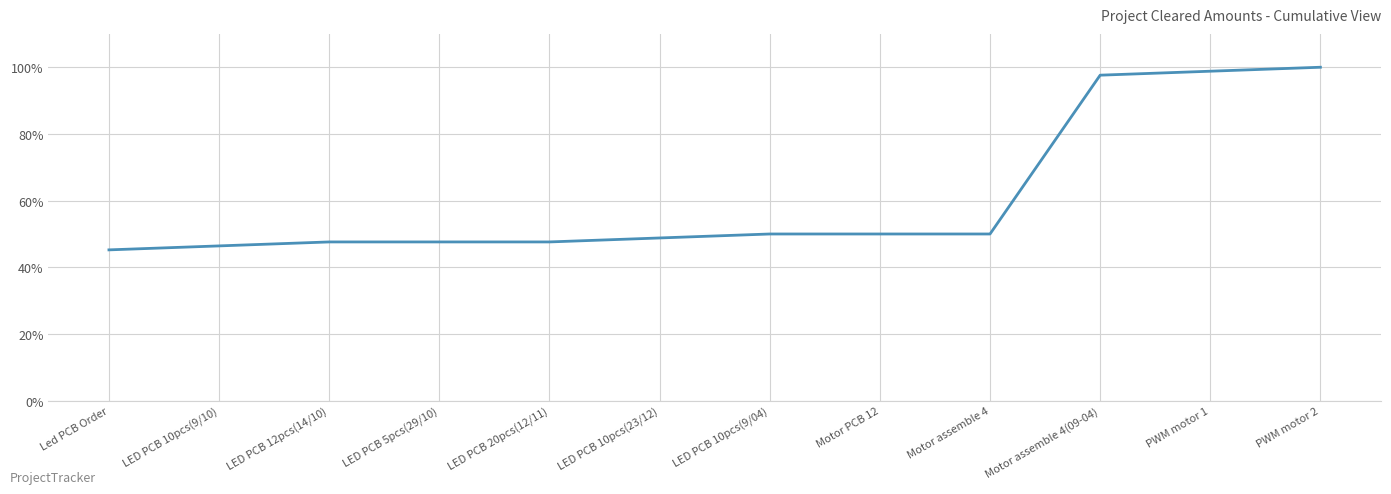

Is this an area chart (filled region under the line)?

No